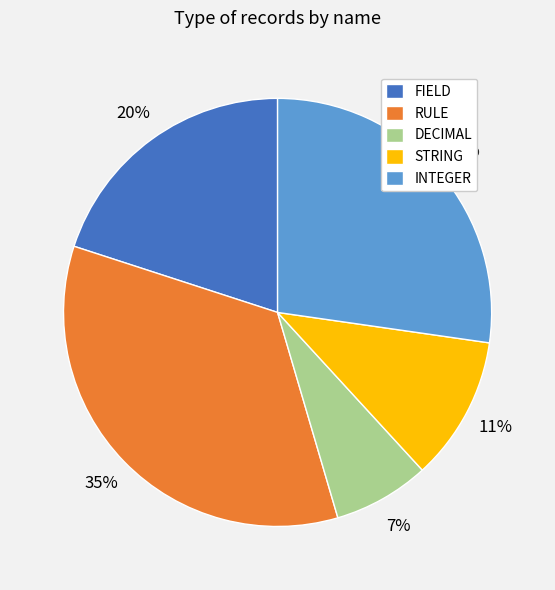

Which slice is the largest?

RULE